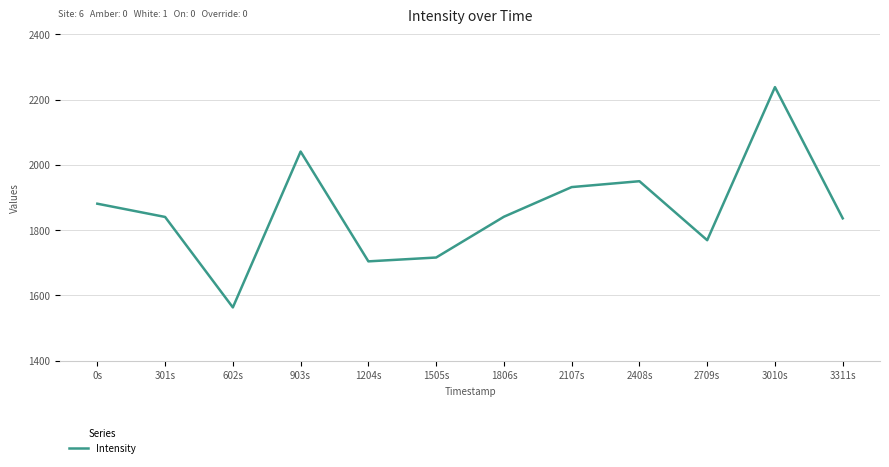

How many series are shown in this chart?

1